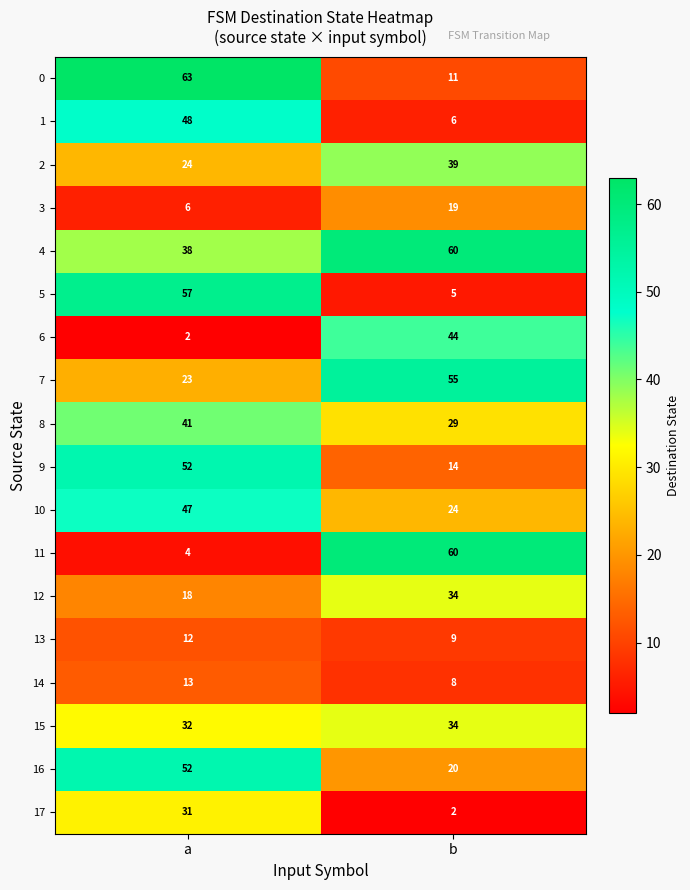

At which label does 13 reach its minimum?

b